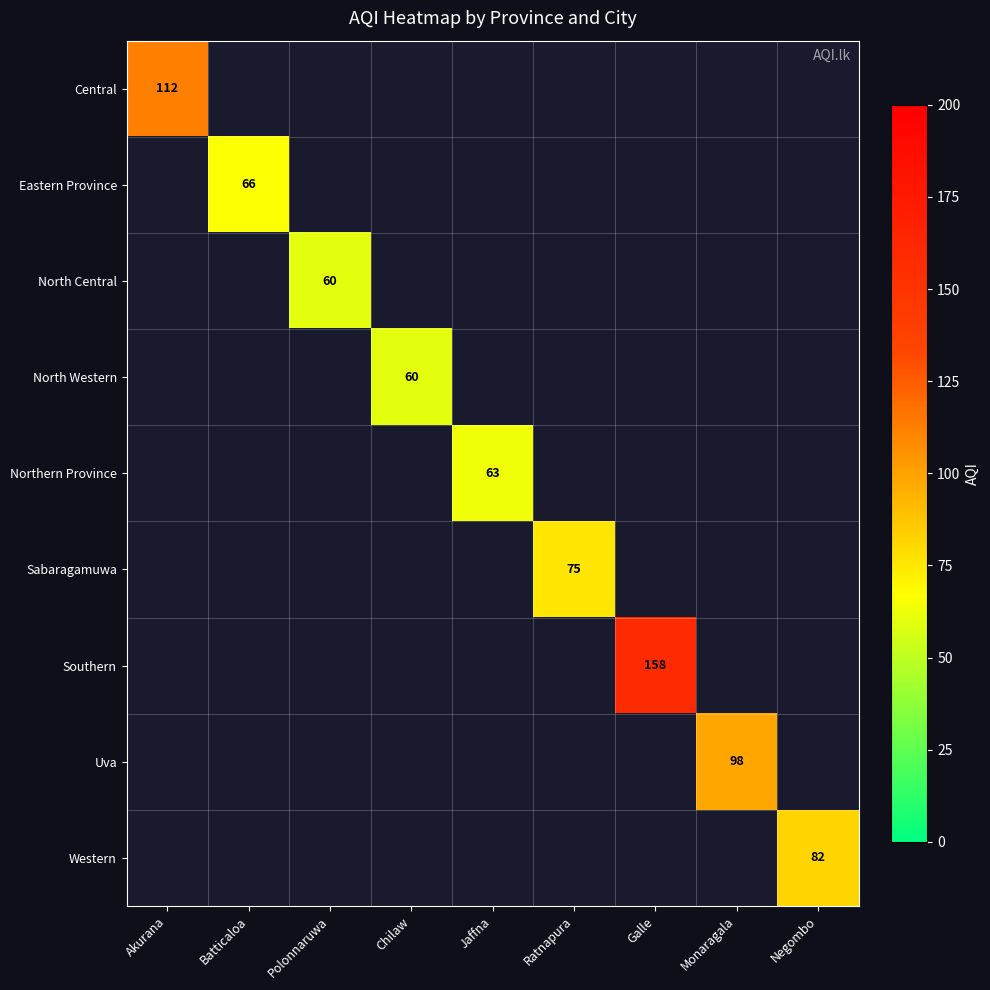

True or false: Southern has a value of 158 at Galle.

True